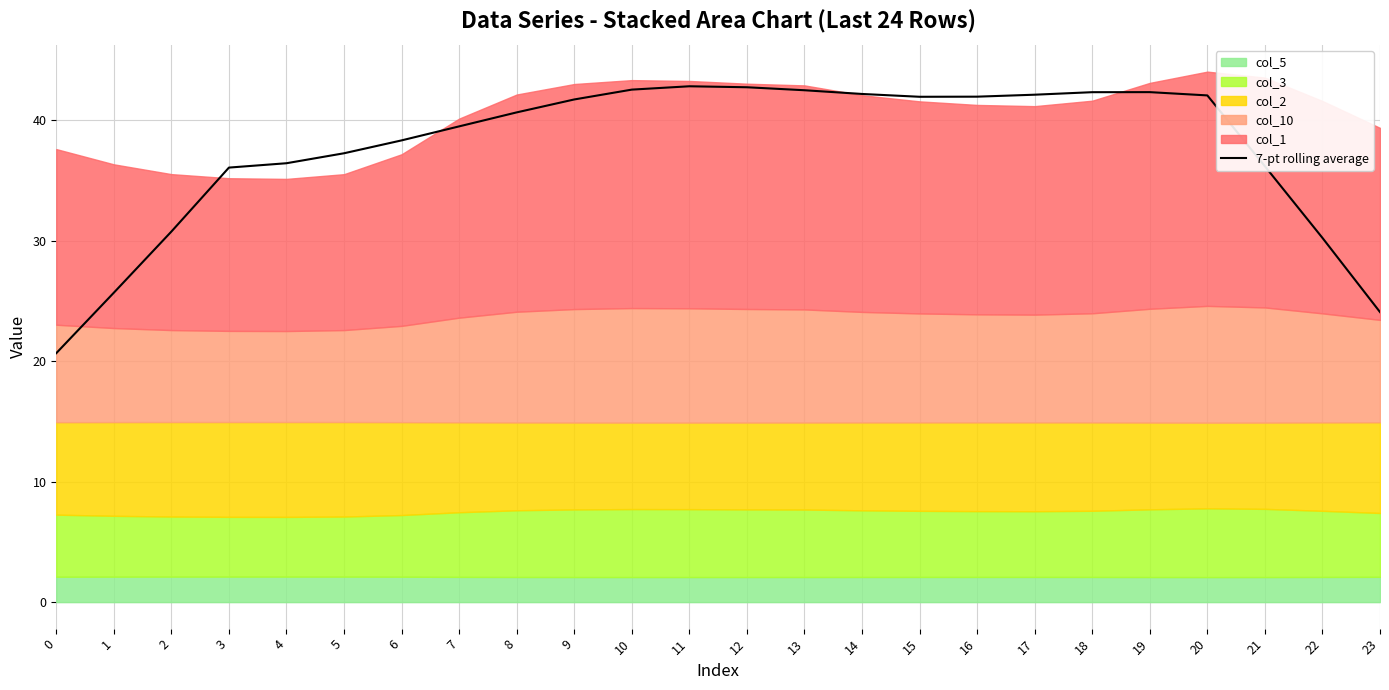

At which category does the data reach its first local peak?

11